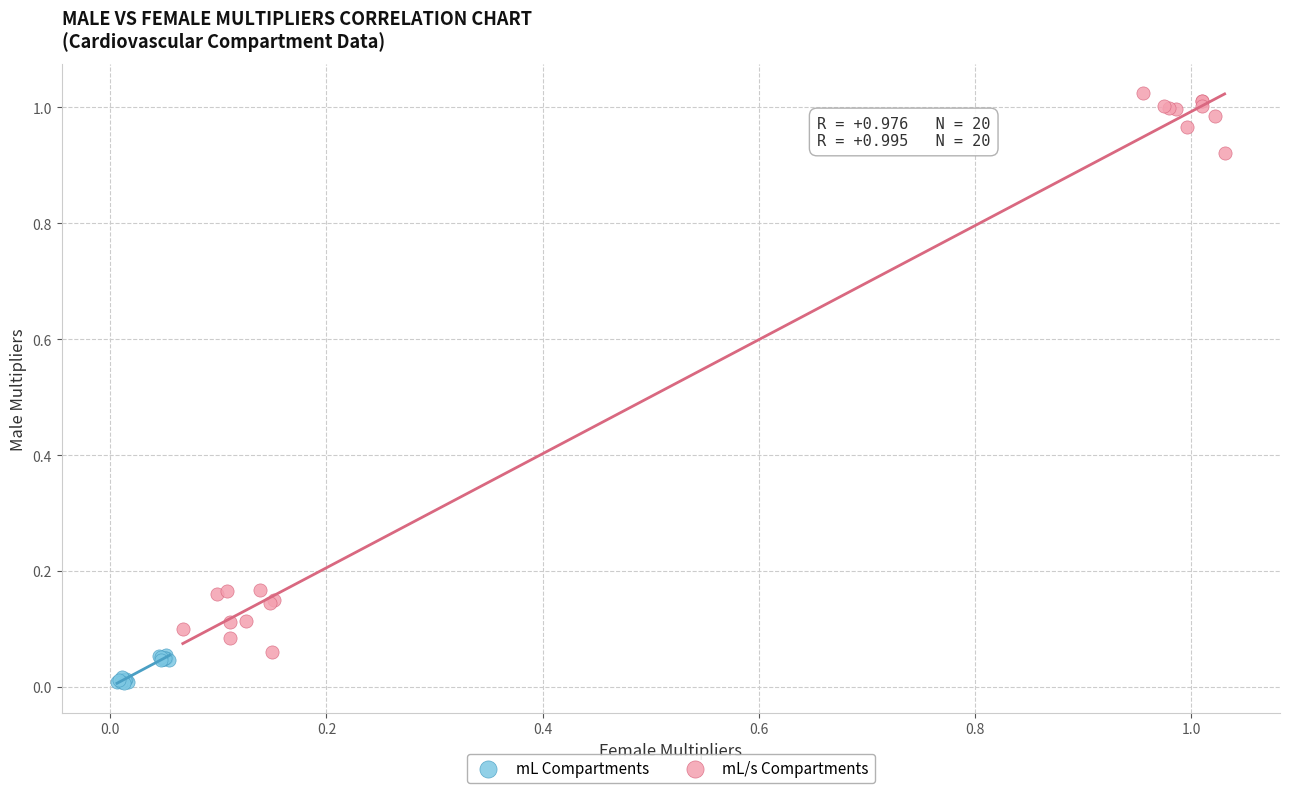

Which series has the widest spread of Y values?

mL/s Compartments